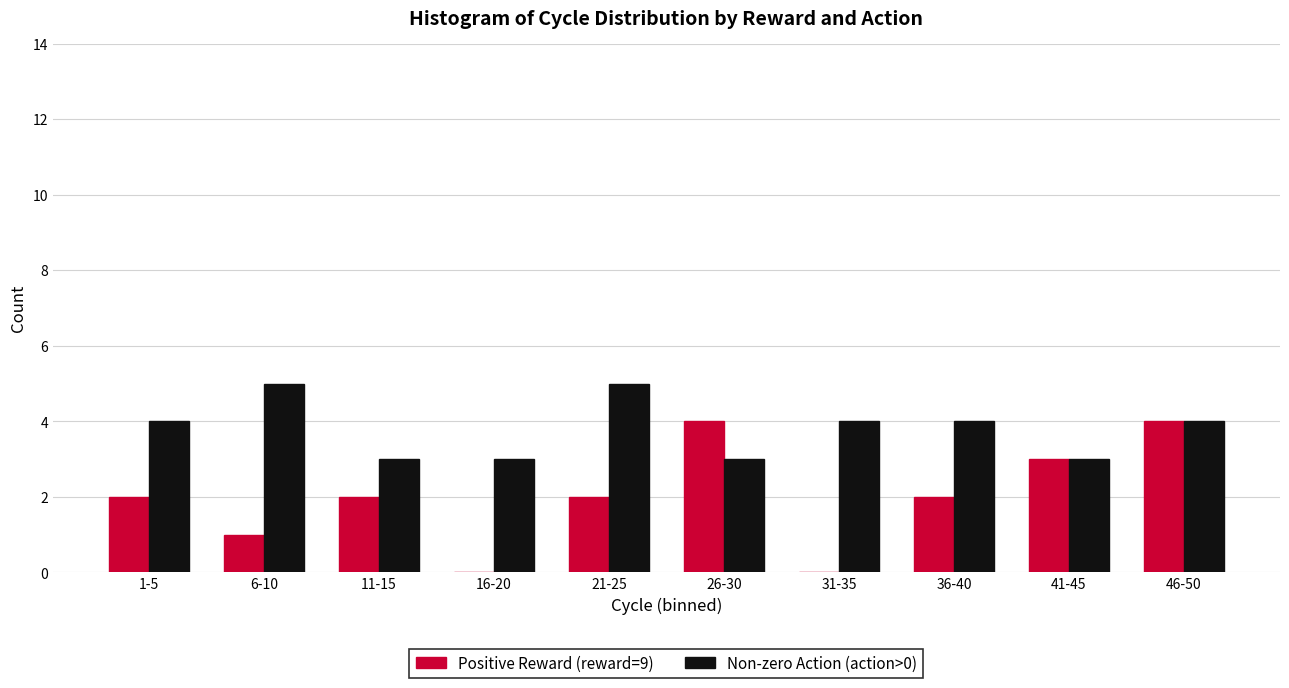

Reading right to left, extract all data points from this chart.

Positive Reward (reward=9): 46-50=4	41-45=3	36-40=2	31-35=0	26-30=4	21-25=2	16-20=0	11-15=2	6-10=1	1-5=2
Non-zero Action (action>0): 46-50=4	41-45=3	36-40=4	31-35=4	26-30=3	21-25=5	16-20=3	11-15=3	6-10=5	1-5=4